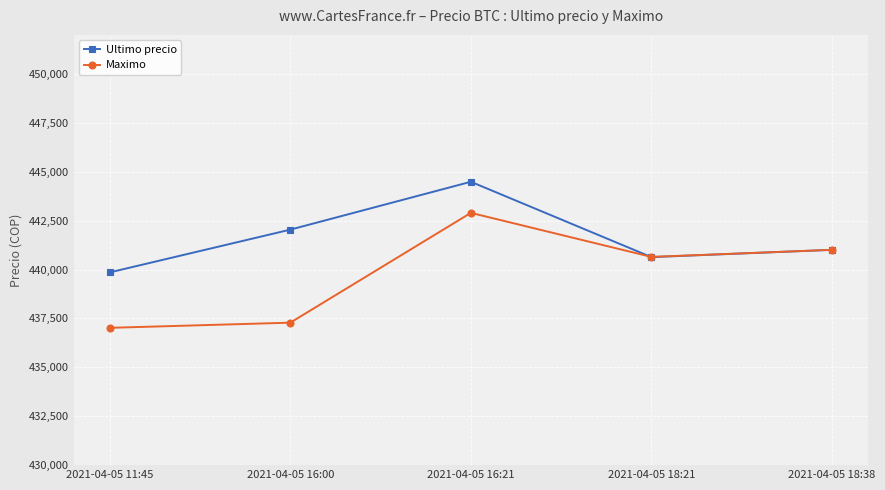

At which category is the sum across all series the highest?

2021-04-05 16:21